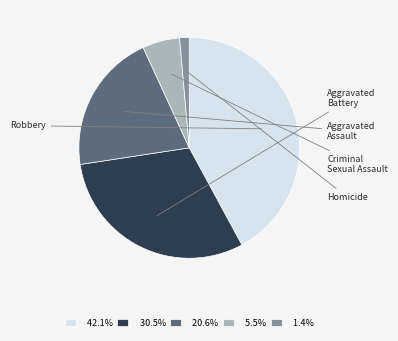

What percentage is the Aggravated Battery slice, to the nearest percent?

30%